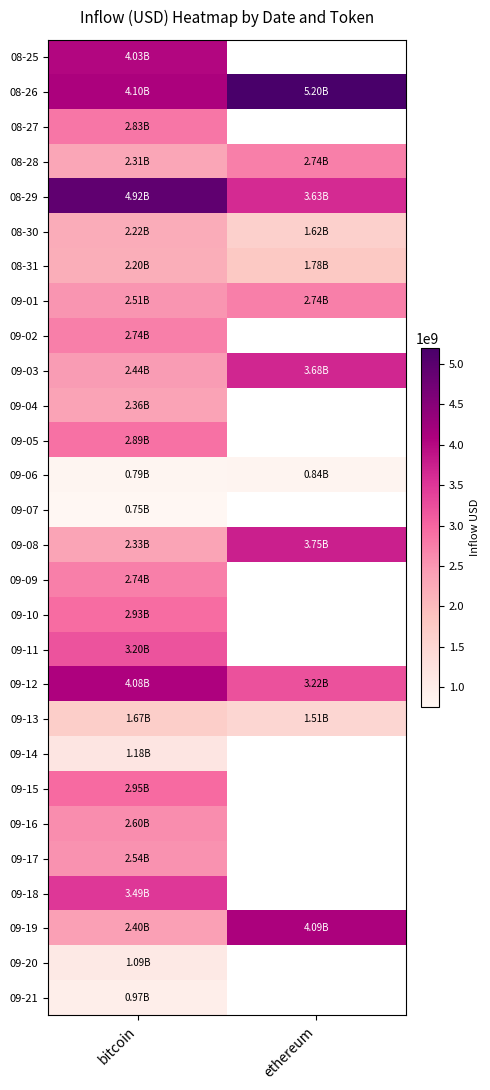

At which category is the sum across all series the highest?

bitcoin